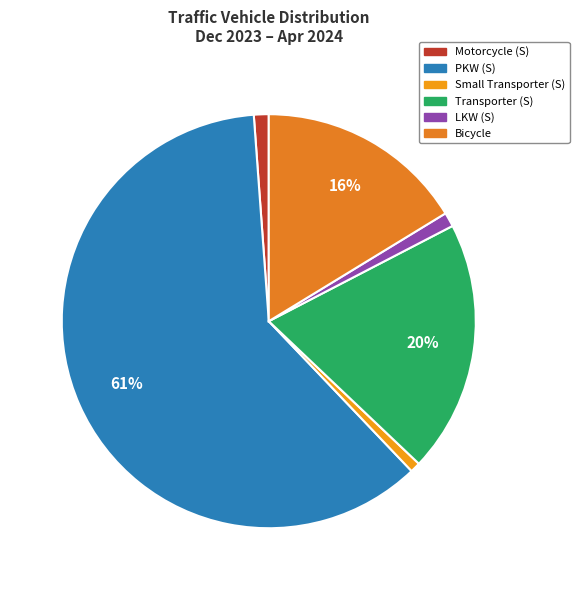

To the nearest percent, what is the average slice percentage?

17%